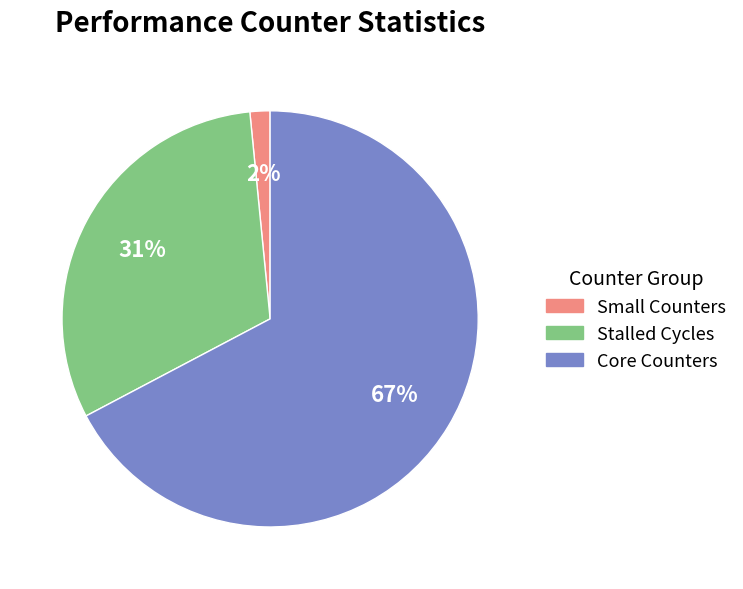

How many segments does this pie chart have?

3